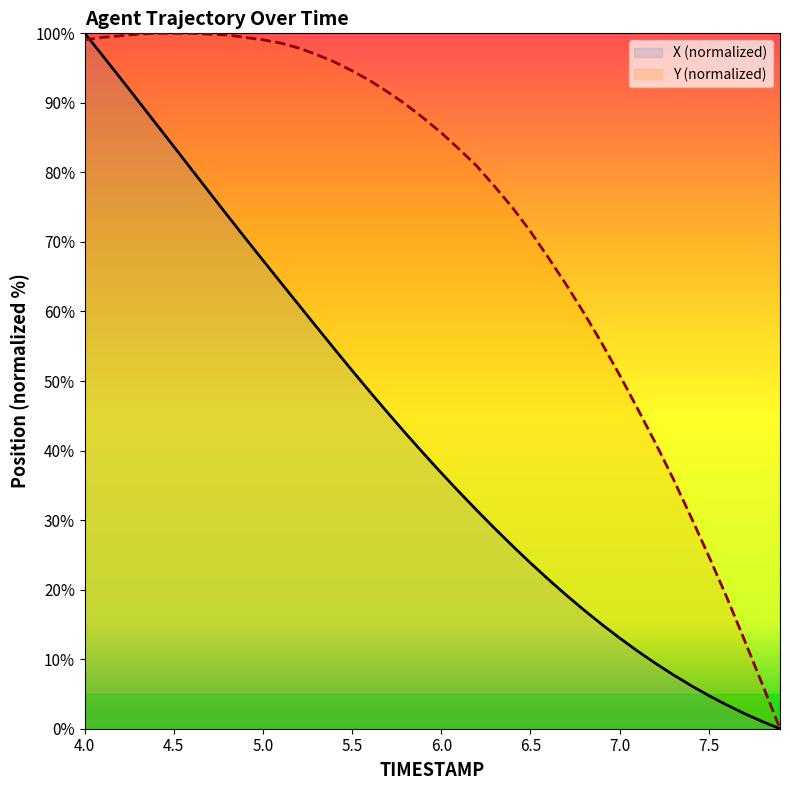

Rank the series by their average value, from highest to lowest.

Y (normalized), X (normalized)